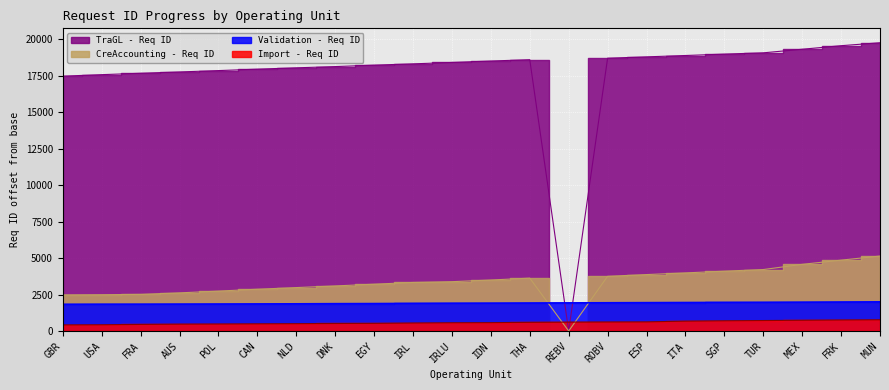

What position from the left is ROBV?

15